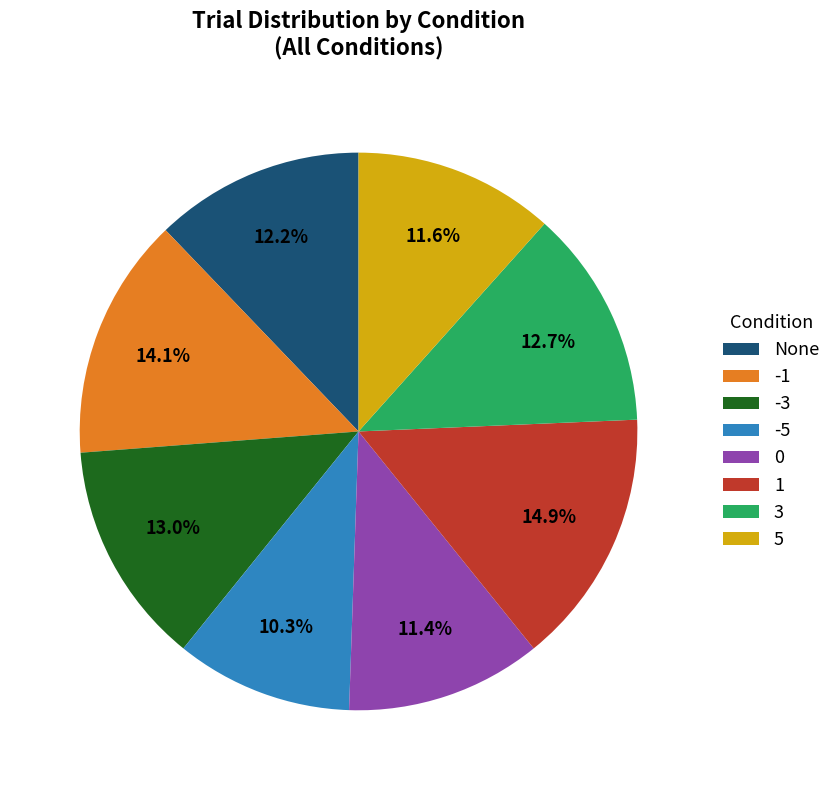

How many slices are in this pie chart?

8